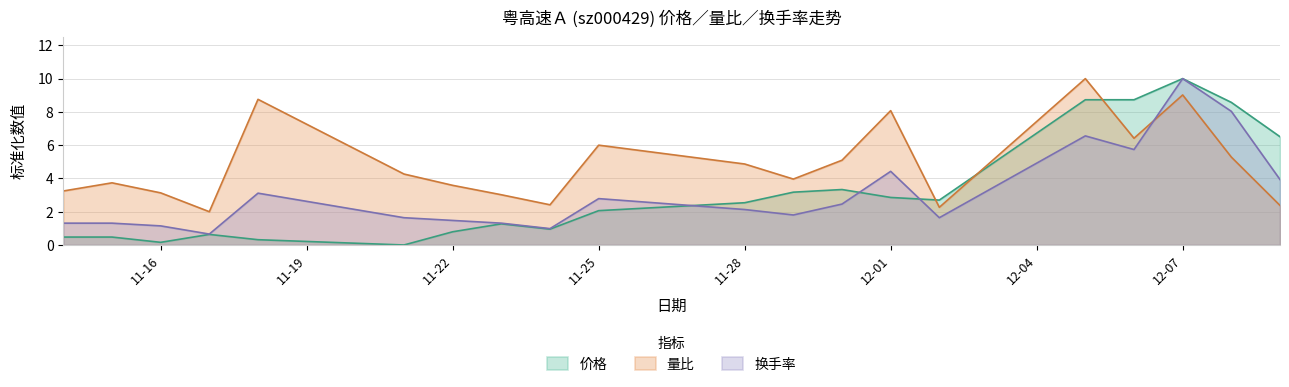

Is it true that 量比 equals 4.4 at 12-01?

False